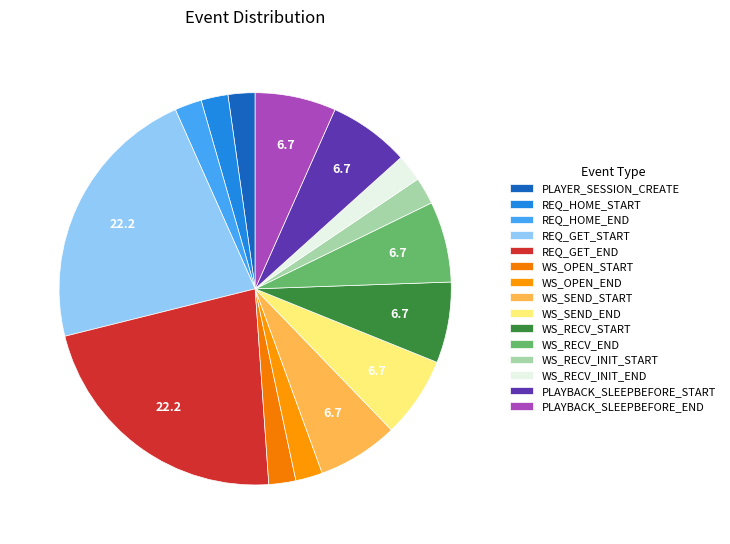

How many slices are in this pie chart?

15